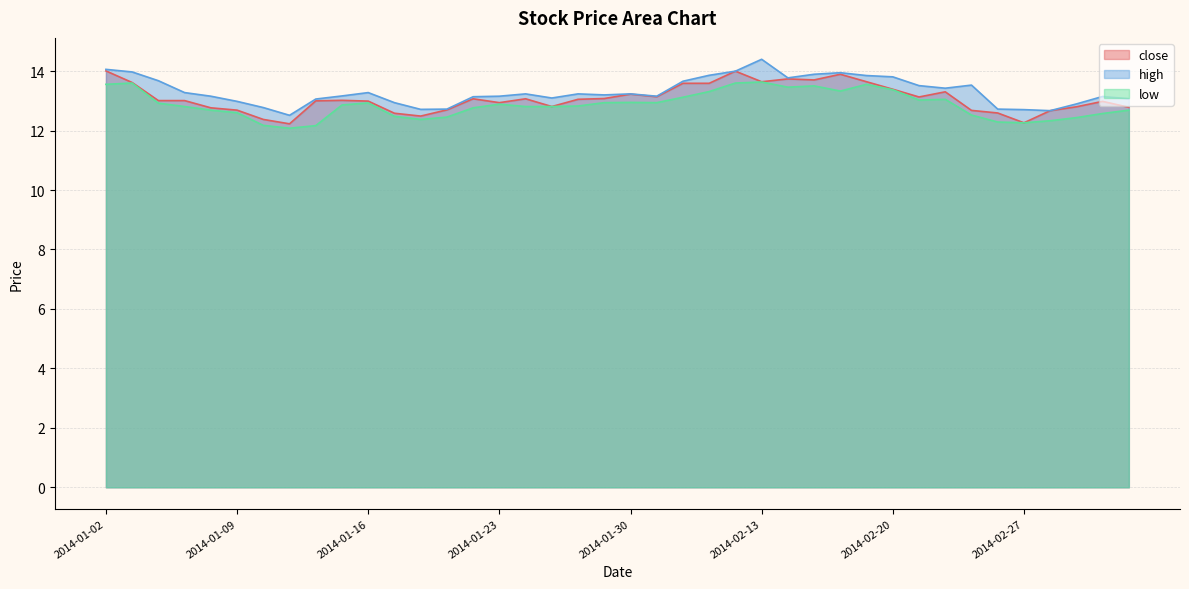

Rank the categories by close value from lowest to highest.

2014-01-13, 2014-02-27, 2014-01-10, 2014-01-20, 2014-01-17, 2014-02-26, 2014-02-28, 2014-02-25, 2014-01-09, 2014-01-21, 2014-01-08, 2014-03-05, 2014-03-03, 2014-01-27, 2014-01-23, 2014-03-04, 2014-01-16, 2014-01-14, 2014-01-06, 2014-01-07, 2014-01-15, 2014-01-28, 2014-01-22, 2014-01-24, 2014-01-29, 2014-02-21, 2014-02-07, 2014-01-30, 2014-02-24, 2014-02-20, 2014-02-10, 2014-02-11, 2014-01-03, 2014-02-13, 2014-02-19, 2014-02-17, 2014-02-14, 2014-02-18, 2014-02-12, 2014-01-02